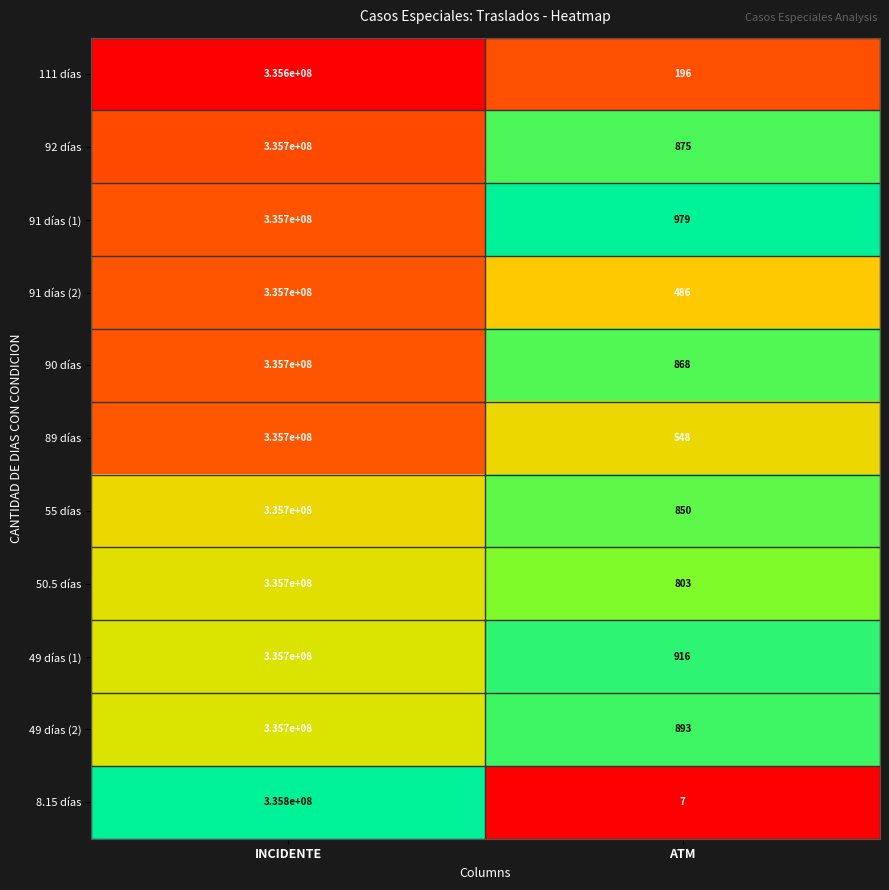

Reading left to right, what are all the values shown in this chart?

111 días: INCIDENTE=335600000	ATM=196
92 días: INCIDENTE=335700000	ATM=875
91 días (1): INCIDENTE=335700000	ATM=979
91 días (2): INCIDENTE=335700000	ATM=486
90 días: INCIDENTE=335700000	ATM=868
89 días: INCIDENTE=335700000	ATM=548
55 días: INCIDENTE=335700000	ATM=850
50.5 días: INCIDENTE=335700000	ATM=803
49 días (1): INCIDENTE=335700000	ATM=916
49 días (2): INCIDENTE=335700000	ATM=893
8.15 días: INCIDENTE=335800000	ATM=7